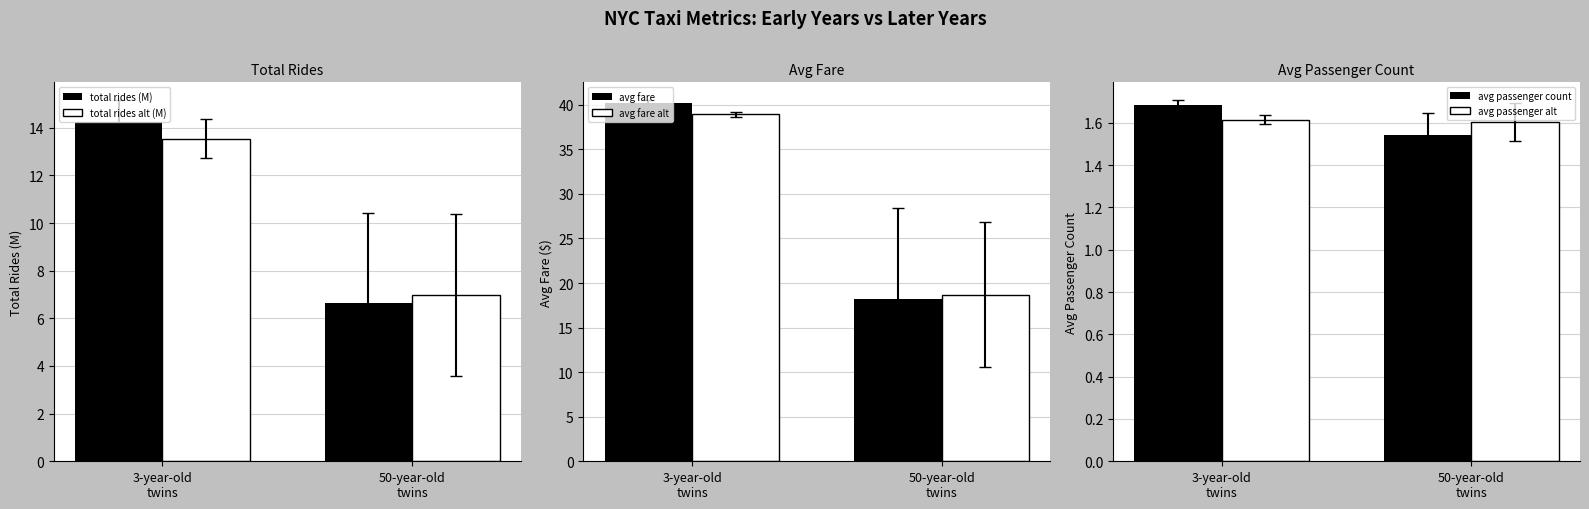

What is the maximum value shown in the chart?

40.1